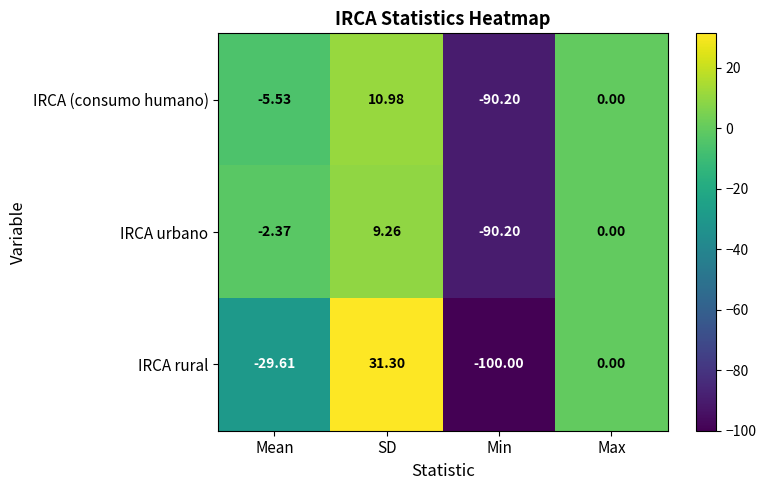

List the labels in order of IRCA (consumo humano) value, smallest first.

Min, Mean, Max, SD